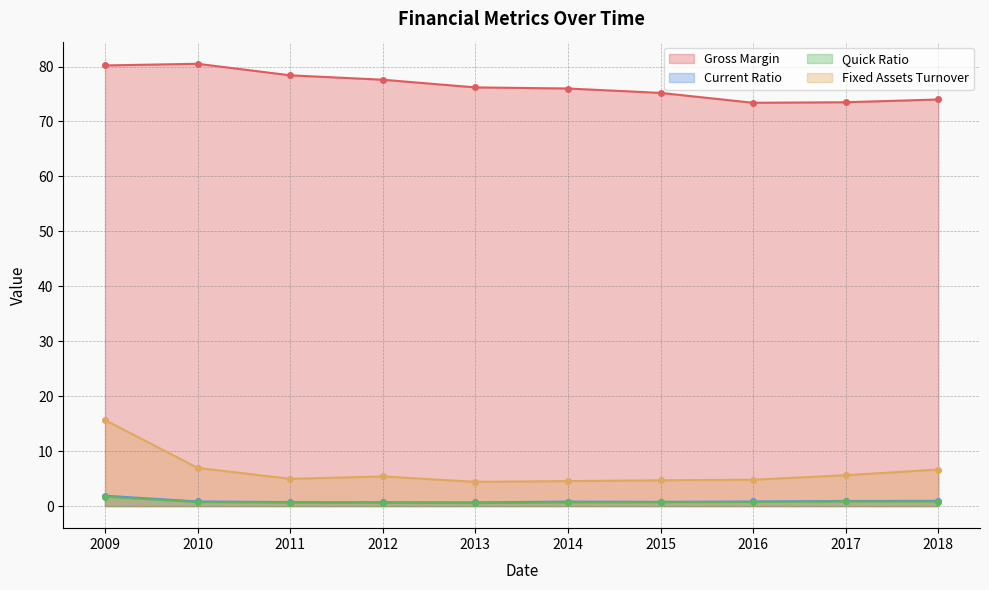

How many lines are shown in the chart?

4